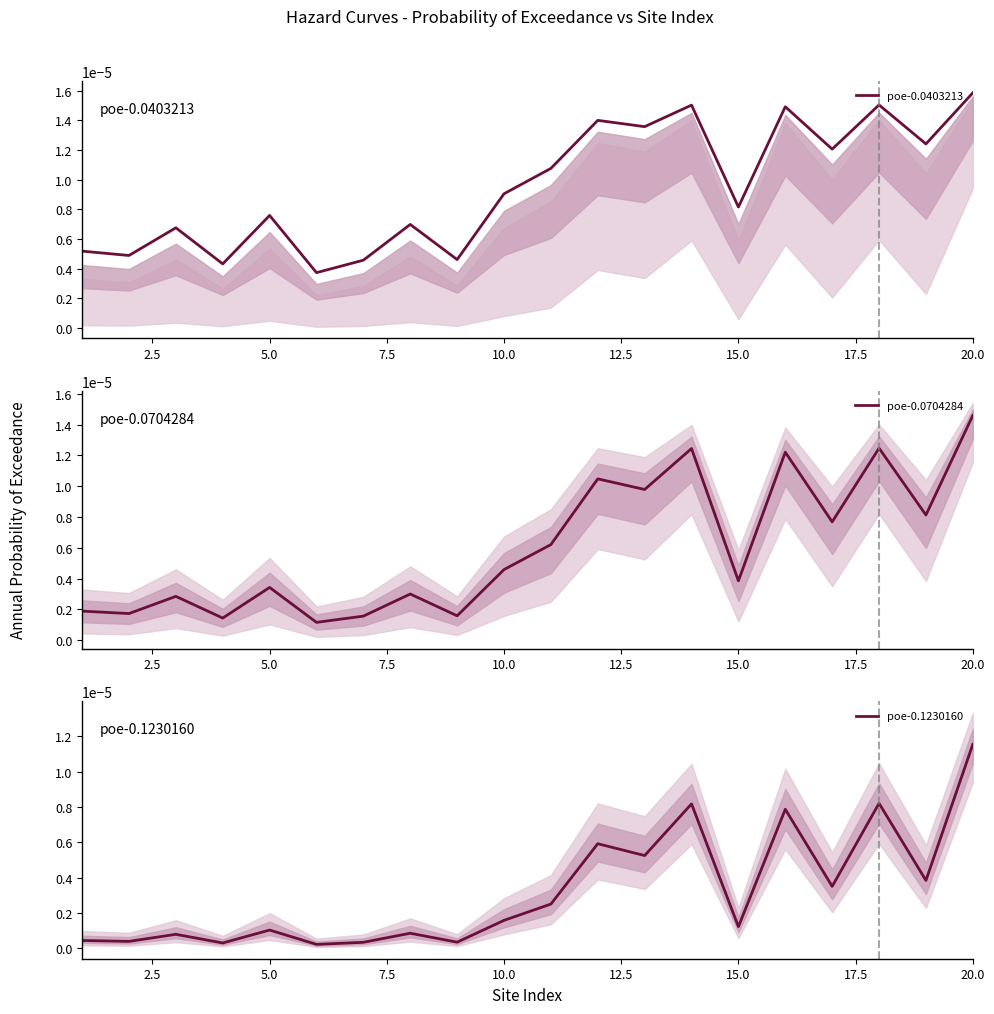

Is it true that poe-0.0403213 equals 0.0 at 2.5?

True